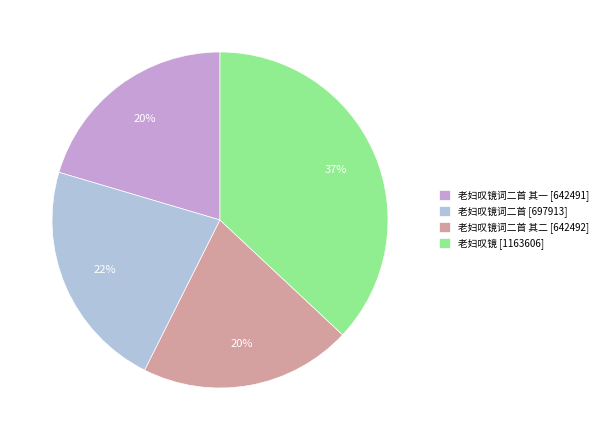

How many slices are in this pie chart?

4